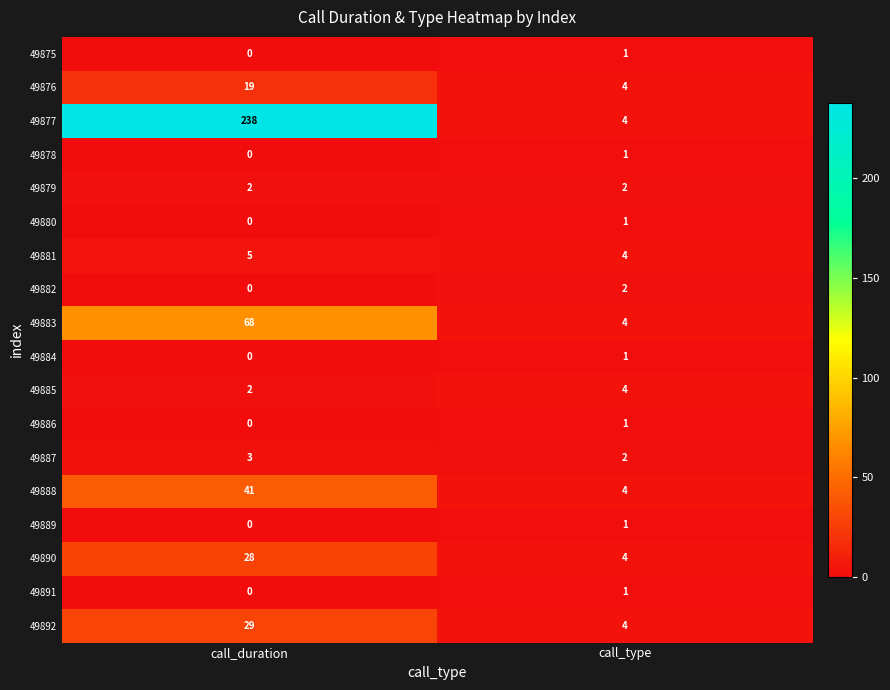

How many positive values does the 49875 series have?

1